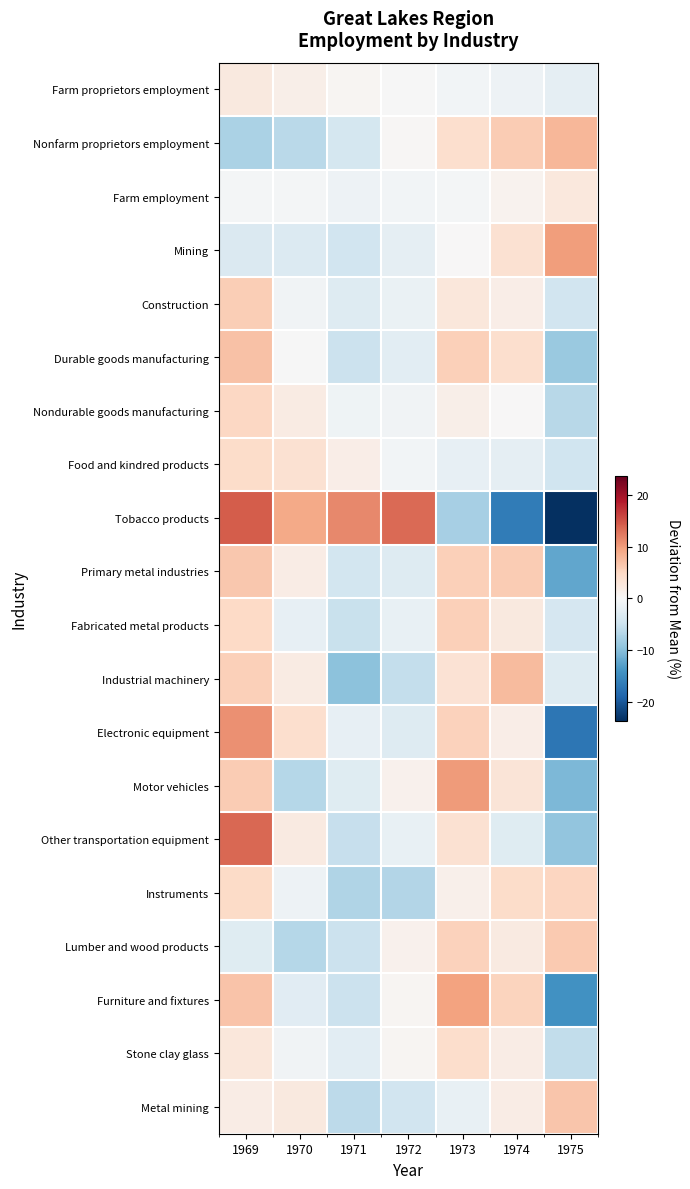

Reading left to right, what are all the values shown in this chart?

Farm proprietors employment: 1969=2.2	1970=1.4	1971=0.5	1972=-0.2	1973=-0.6	1974=-1.3	1975=-2.1
Nonfarm proprietors employment: 1969=-7.5	1970=-6.4	1971=-4.2	1972=0.3	1973=3.9	1974=5.9	1975=7.9
Farm employment: 1969=-0.5	1970=-0.5	1971=-1.3	1972=-0.6	1973=-0.5	1974=0.9	1975=2.5
Mining: 1969=-3.5	1970=-3.3	1971=-4.6	1972=-2.1	1973=0.0	1974=3.6	1975=9.8
Construction: 1969=5.9	1970=-0.9	1971=-3.1	1972=-1.6	1973=2.7	1974=1.6	1975=-4.5
Durable goods manufacturing: 1969=6.9	1970=-0.1	1971=-5.1	1972=-2.5	1973=5.6	1974=3.9	1975=-8.8
Nondurable goods manufacturing: 1969=4.9	1970=2.0	1971=-1.1	1972=-0.9	1973=1.3	1974=0.1	1975=-6.5
Food and kindred products: 1969=4.3	1970=3.6	1971=1.6	1972=-0.7	1973=-1.9	1974=-2.2	1975=-4.7
Tobacco products: 1969=14.4	1970=9.0	1971=11.4	1972=13.5	1973=-7.9	1974=-16.7	1975=-23.7
Primary metal industries: 1969=6.4	1970=1.7	1971=-4.3	1972=-3.1	1973=5.6	1974=6.1	1975=-12.4
Fabricated metal products: 1969=4.8	1970=-1.9	1971=-5.2	1972=-1.7	1973=5.7	1974=2.2	1975=-3.9
Industrial machinery: 1969=5.6	1970=2.0	1971=-9.8	1972=-5.6	1973=3.3	1974=7.6	1975=-3.1
Electronic equipment: 1969=10.8	1970=4.0	1971=-1.9	1972=-3.0	1973=5.5	1974=1.6	1975=-17.0
Motor vehicles: 1969=6.1	1970=-6.7	1971=-2.8	1972=1.0	1973=10.1	1974=3.1	1975=-10.7
Other transportation equipment: 1969=13.6	1970=2.1	1971=-5.4	1972=-1.7	1973=3.5	1974=-2.8	1975=-9.3
Instruments: 1969=4.5	1970=-1.2	1971=-7.1	1972=-7.0	1973=1.3	1974=4.4	1975=5.2
Lumber and wood products: 1969=-2.9	1970=-6.7	1971=-5.1	1972=1.1	1973=5.4	1974=2.1	1975=6.2
Furniture and fixtures: 1969=6.8	1970=-2.7	1971=-5.1	1972=0.4	1973=9.5	1974=5.3	1975=-14.4
Stone clay glass: 1969=2.7	1970=-0.8	1971=-2.5	1972=0.4	1973=4.2	1974=1.8	1975=-5.9
Metal mining: 1969=1.7	1970=2.4	1971=-6.3	1972=-4.5	1973=-1.7	1974=1.8	1975=6.6